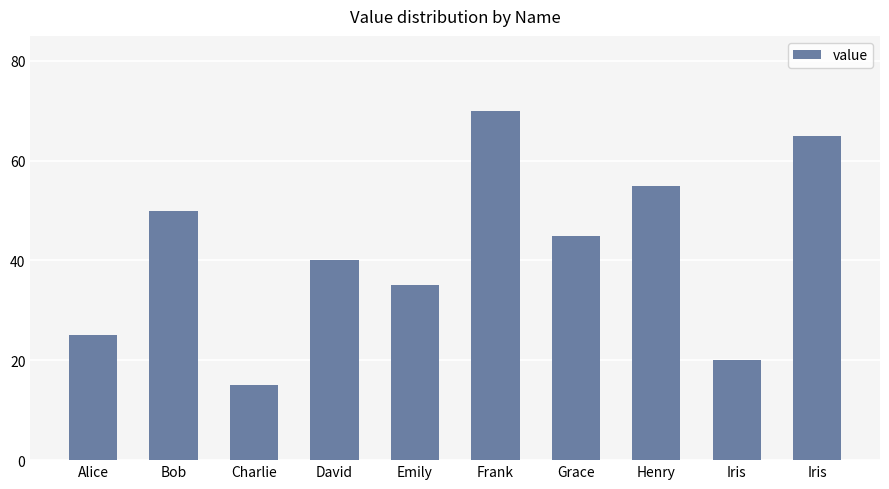

What is the sum of all values?

420